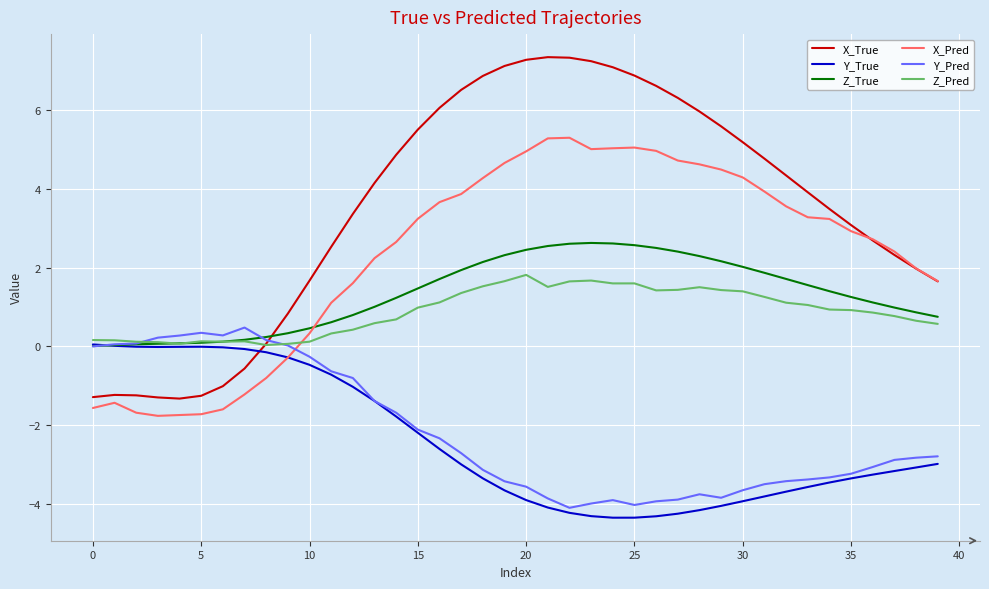

Which series has the largest range (max minus min)?

X_True